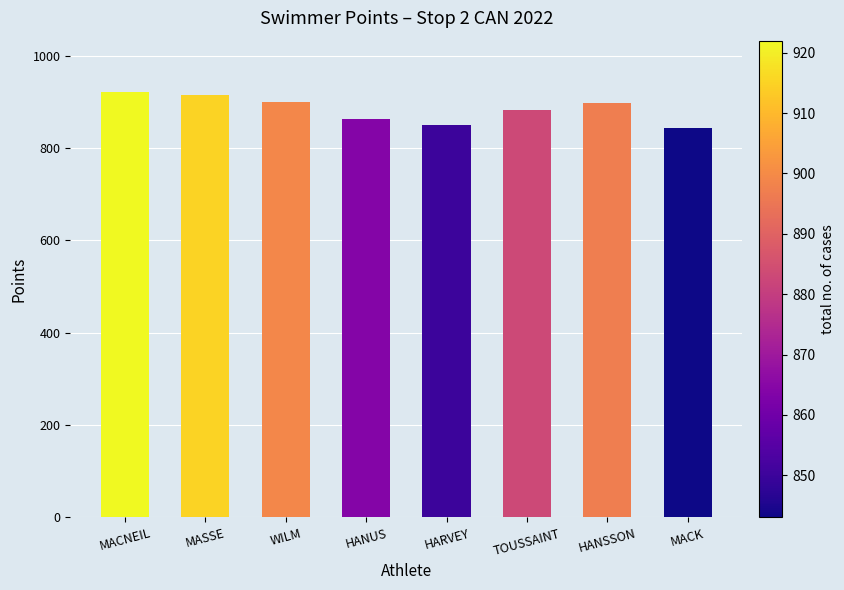

What is the ratio of the value at HARVEY to the value at HANSSON?

0.9